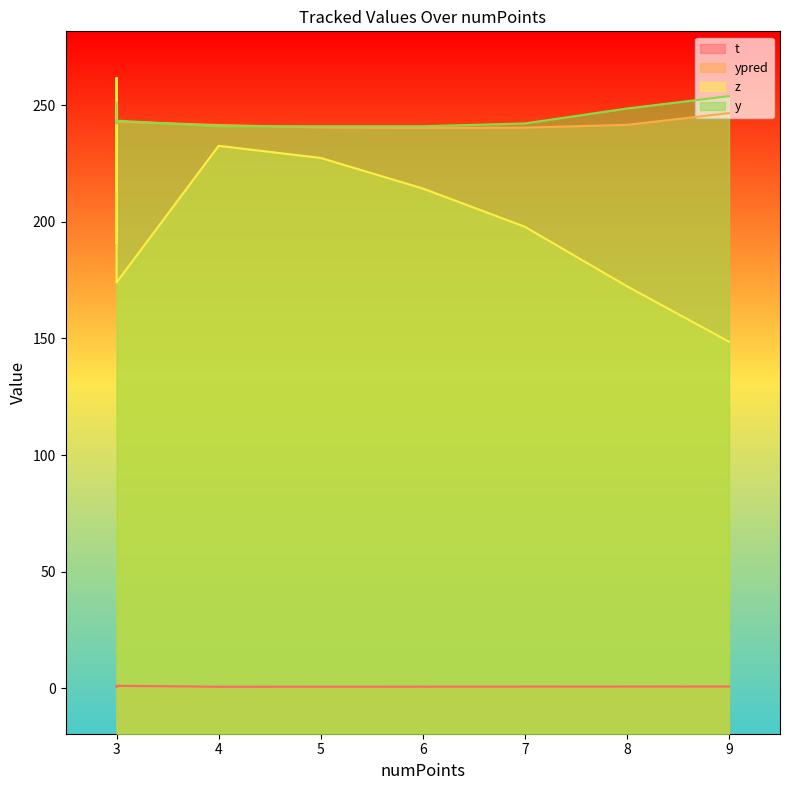

Reading left to right, list all the values displayed in this chart.

t: 0.5	0.5	0.6	0.6	0.6	0.7	0.7	0.7	0.7	1.0
ypred: 259.5	237.9	239.7	241.5	240.5	240.3	240.4	241.6	246.6	243.0
z: 191.1	246.4	261.7	232.6	227.4	214.3	197.9	172.4	148.6	174.0
y: 251.2	243.4	242.2	241.0	241.0	241.0	242.2	248.6	253.9	243.4